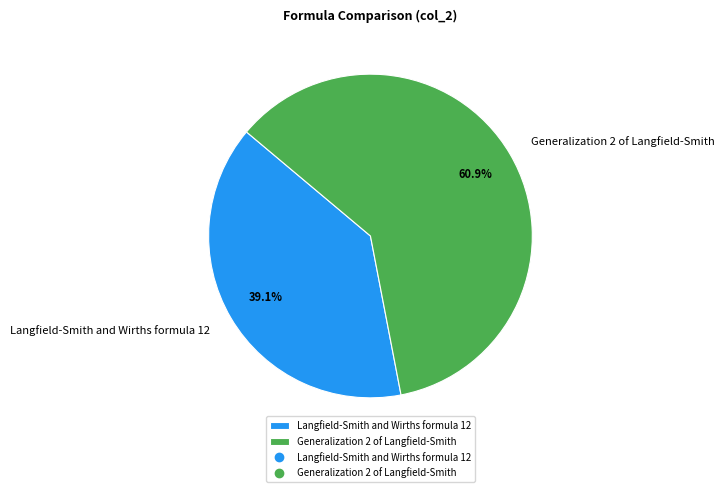

What is the smallest slice in the pie chart?

Langfield-Smith and Wirths formula 12